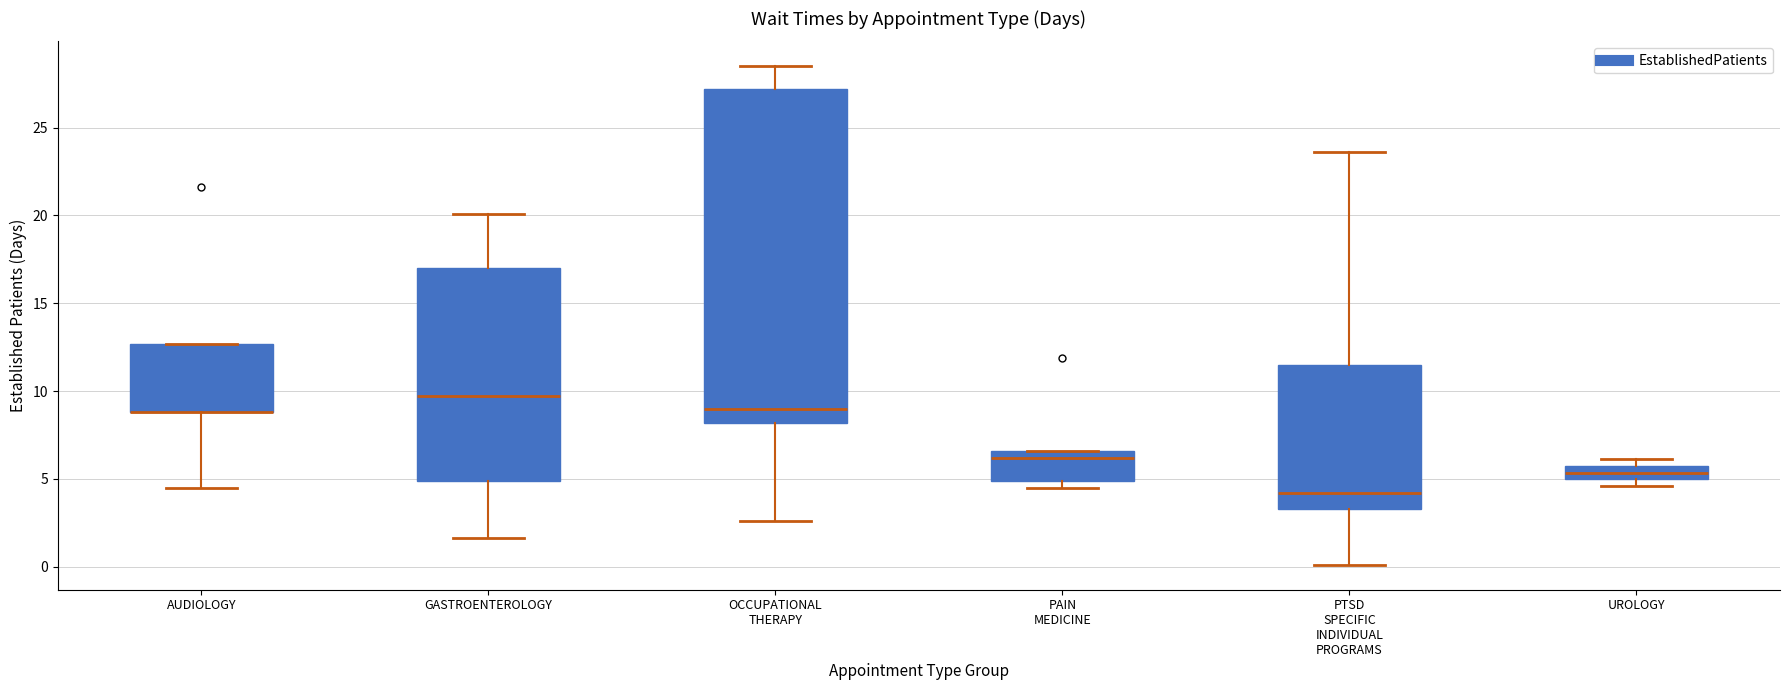

Where is the lower edge of the box for GASTROENTEROLOGY on the y-axis? The values are not printed on the chart, so give them approximately, as read against the axis.

5.0